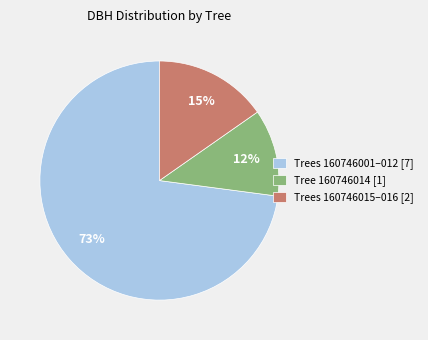

How many slices are in this pie chart?

3